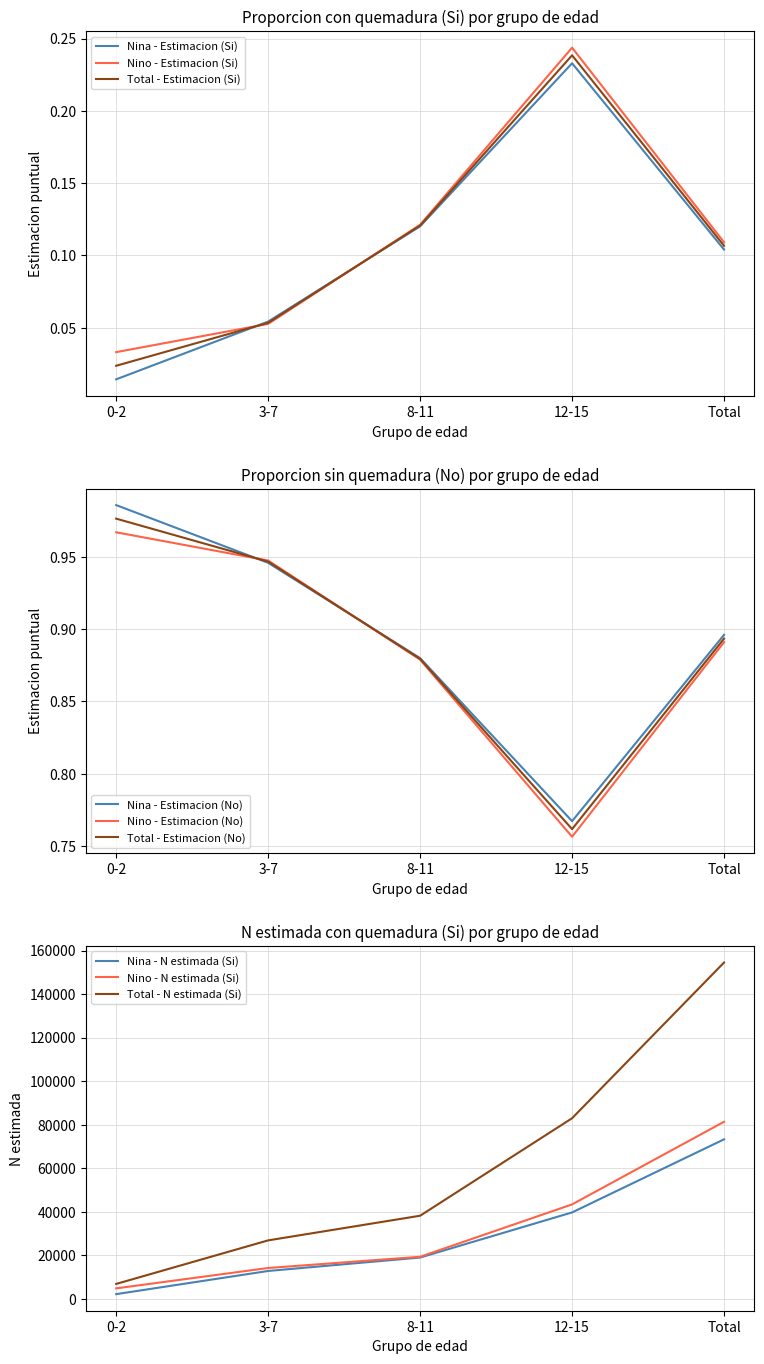

What is the maximum value shown in the chart?

154501